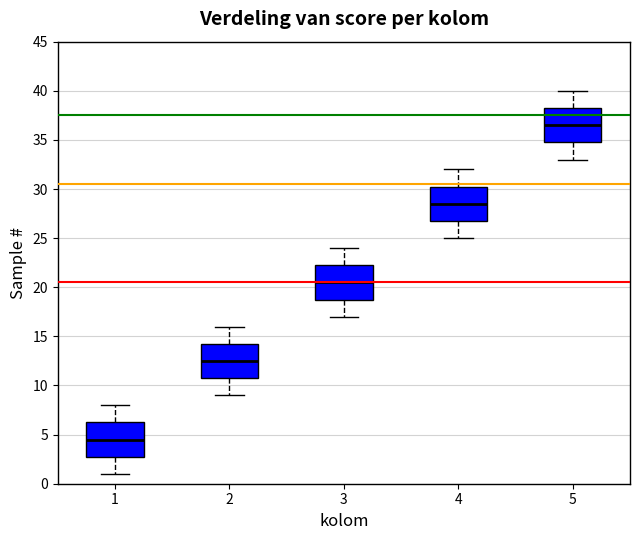

Reading left to right, transcribe this box plot: for each box, give where its median line is, the range the box spans, and where its two whiskers end, as read against the y-axis. The values are not printed on the chart, so give them approximately, as read against the axis.

1: median 4.5, box 3.0 to 6.5, whiskers 1.0 to 8.0
2: median 12.5, box 11.0 to 14.5, whiskers 9.0 to 16.0
3: median 20.5, box 19.0 to 22.5, whiskers 17.0 to 24.0
4: median 28.5, box 27.0 to 30.5, whiskers 25.0 to 32.0
5: median 36.5, box 35.0 to 38.5, whiskers 33.0 to 40.0